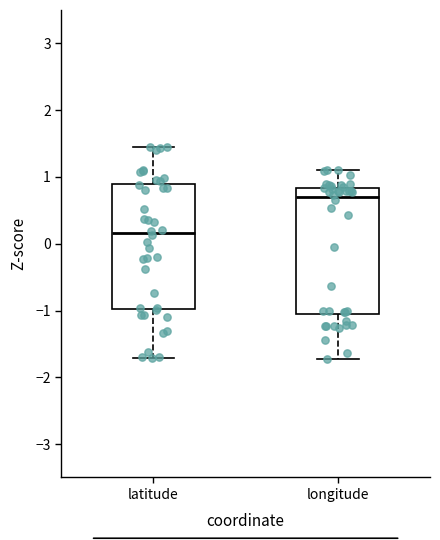

Which box's median line is the highest?

longitude